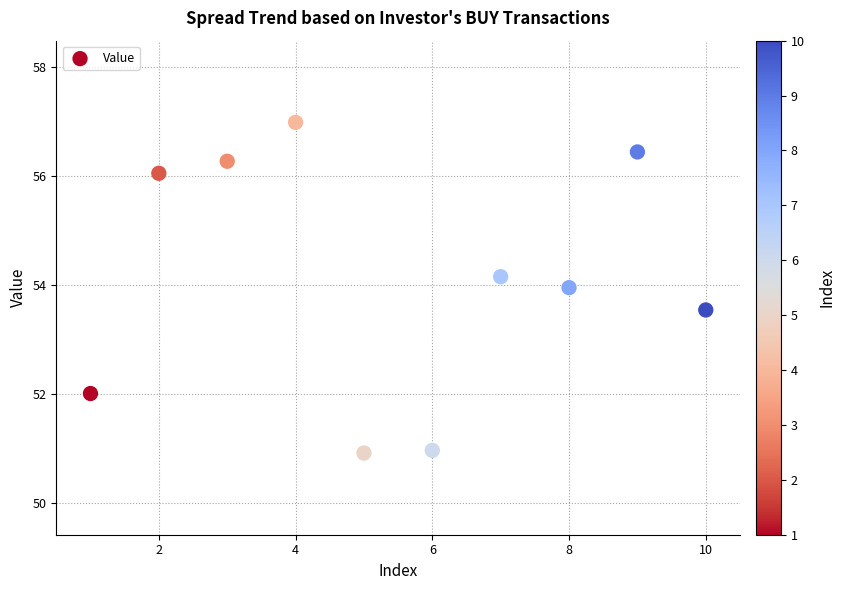

What is the average X value?

5.5